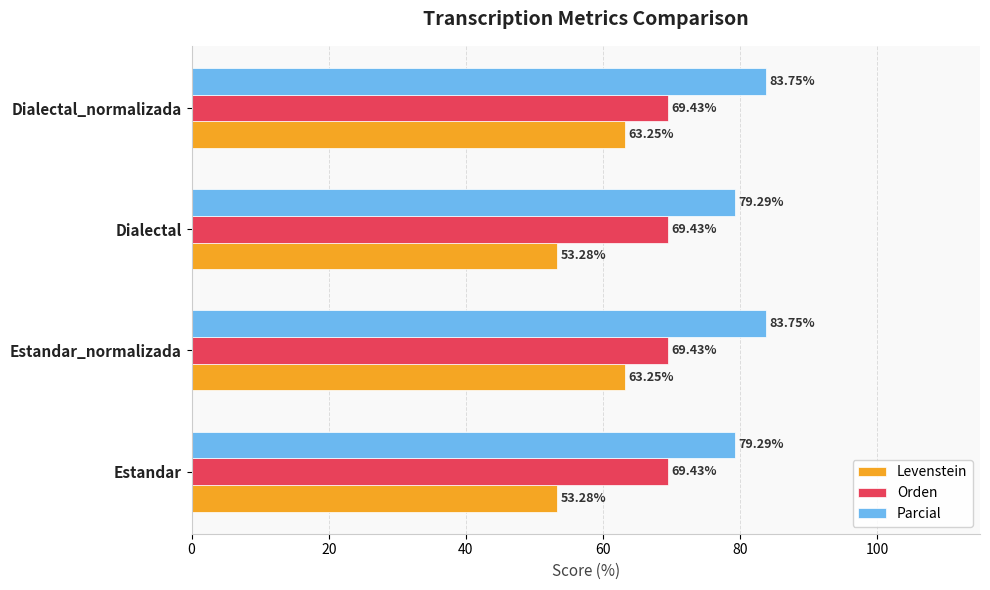

Which series has the widest spread of values?

Levenstein